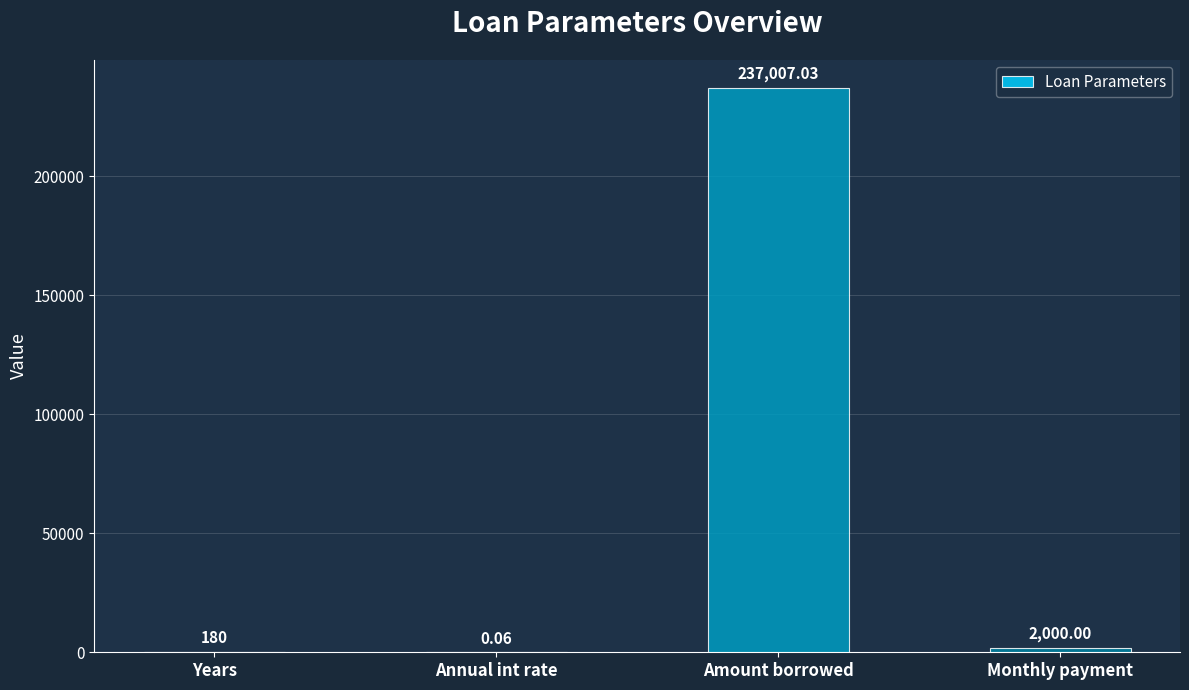

At which label does the data first exceed 1999?

Amount borrowed